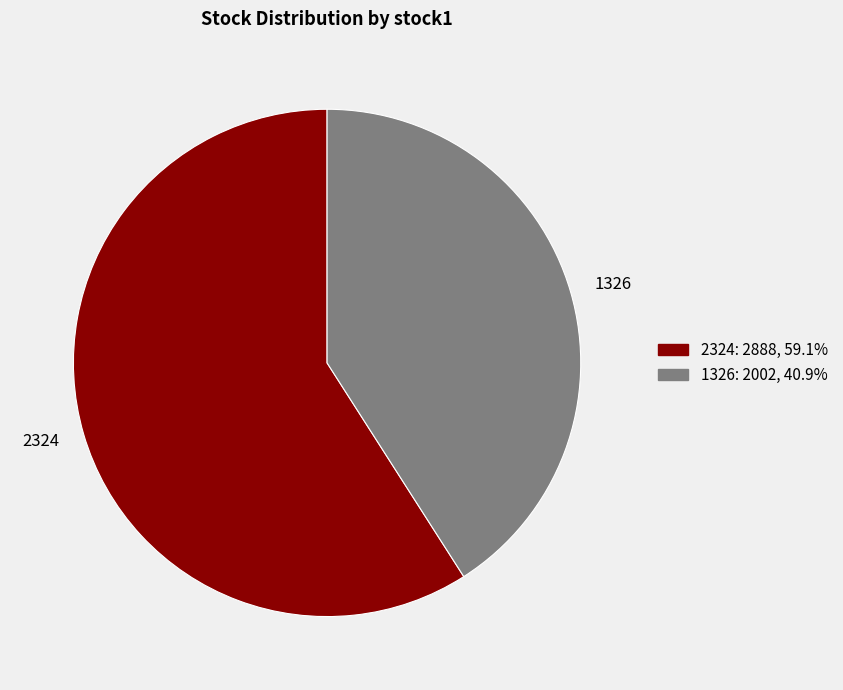

What is the smallest slice in the pie chart?

1326